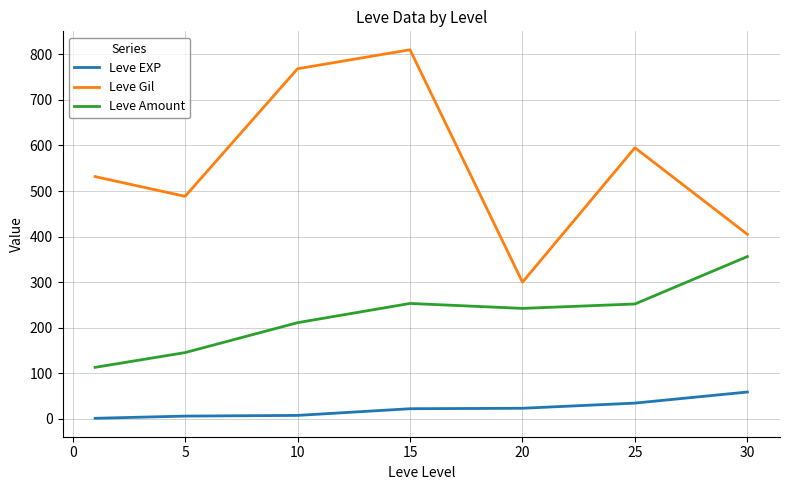

List the series in order of their overall mean, highest first.

Leve Gil, Leve Amount, Leve EXP